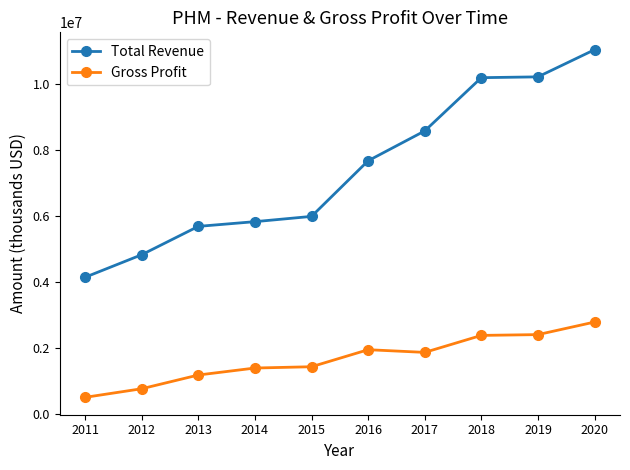

The Total Revenue series shows 5679600 at 2013. True or false?

True